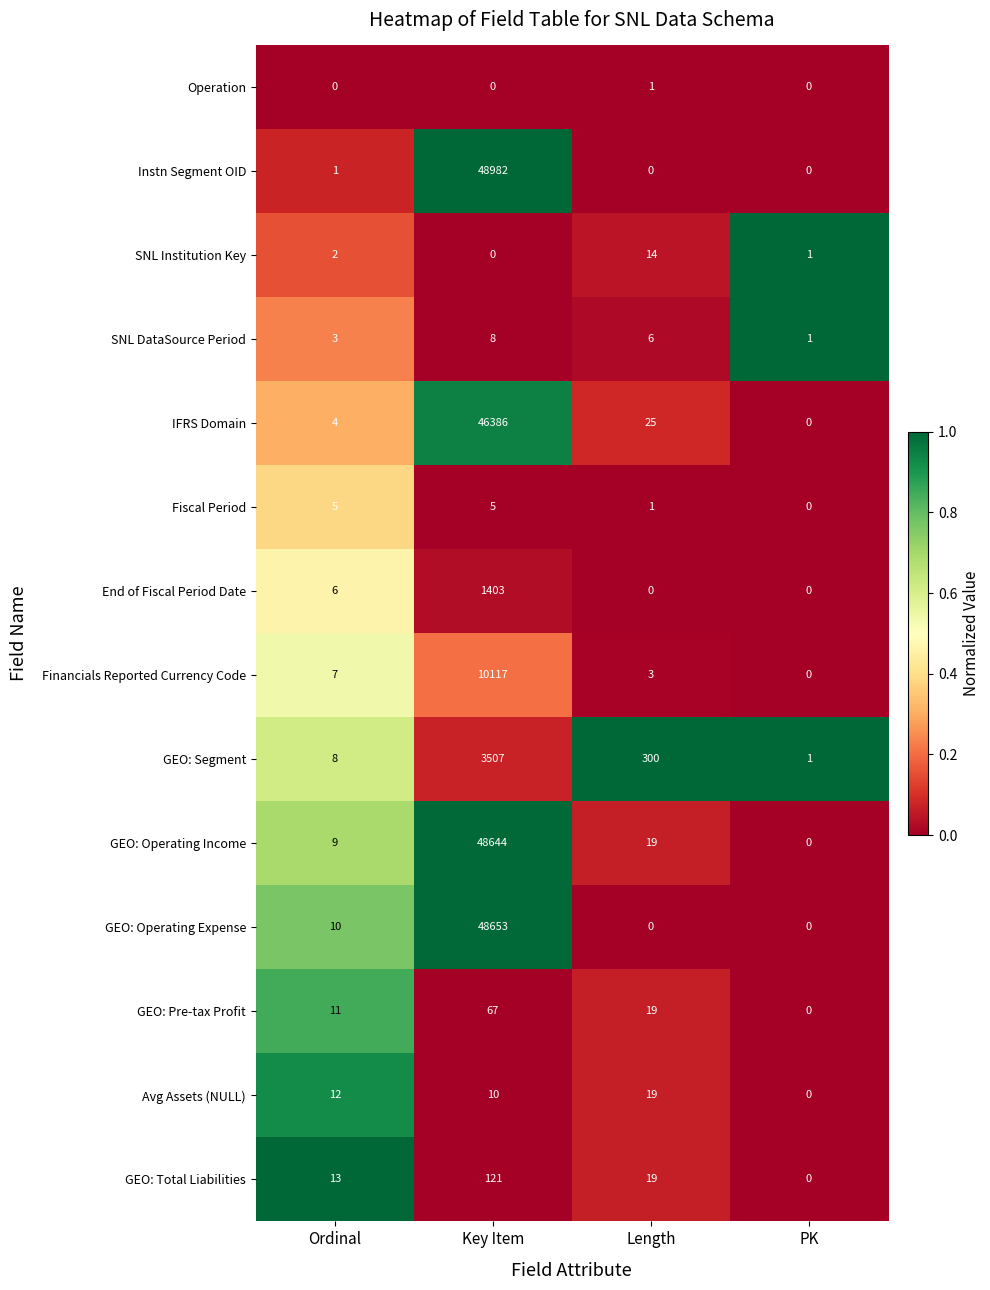

Read the IFRS Domain value at Key Item.

46386